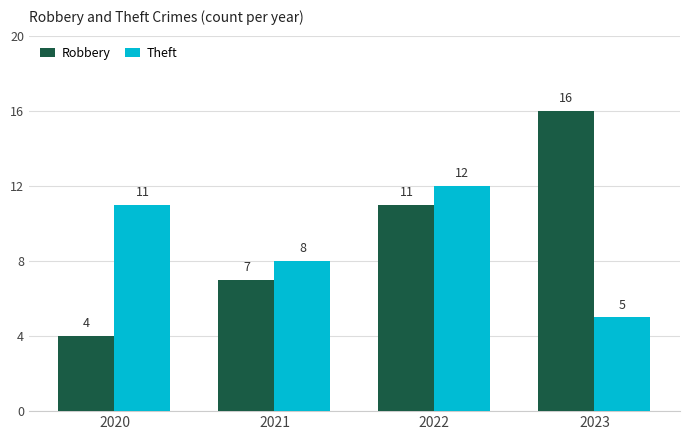

Count the number of data series in this chart.

2